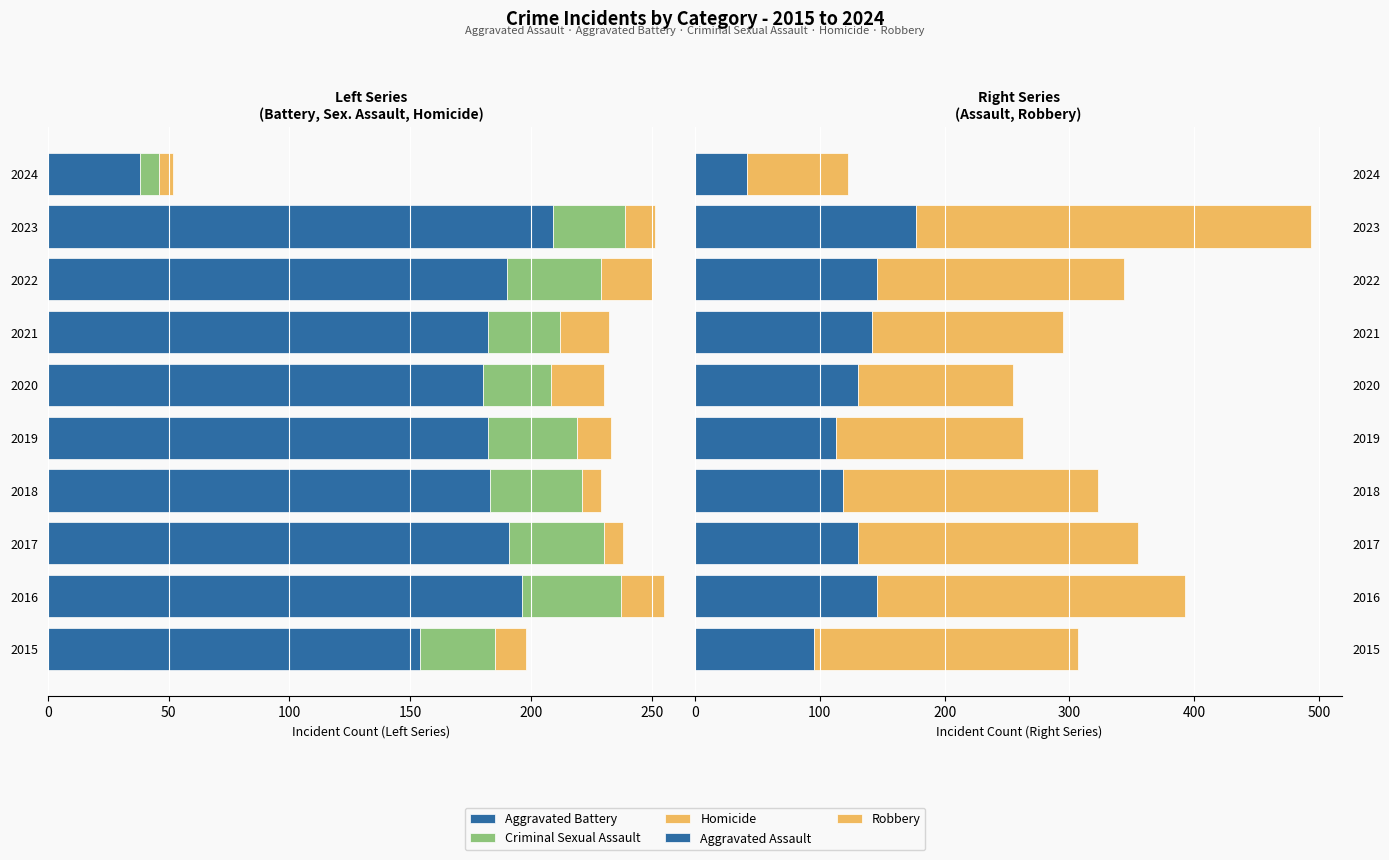

Which series has the largest range (max minus min)?

Robbery